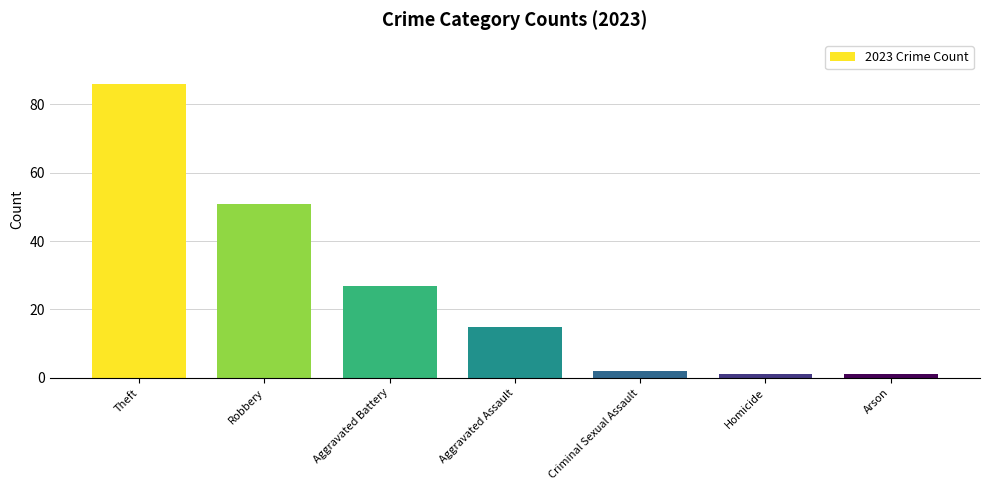

Which label corresponds to the largest value in the chart?

Theft